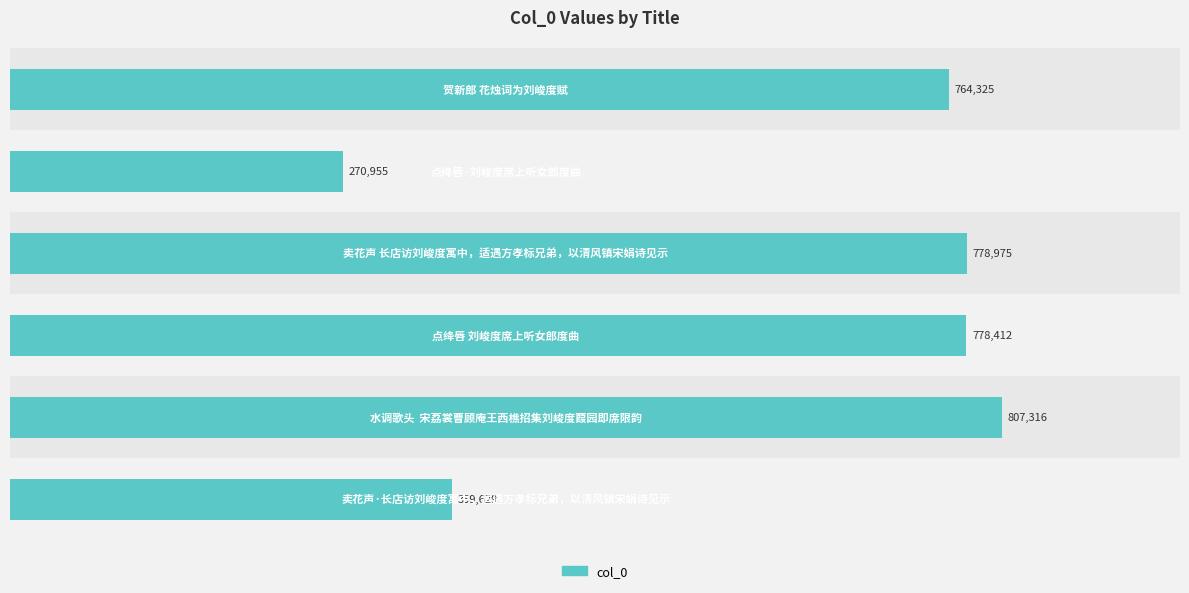

Are the bars horizontal?

Yes